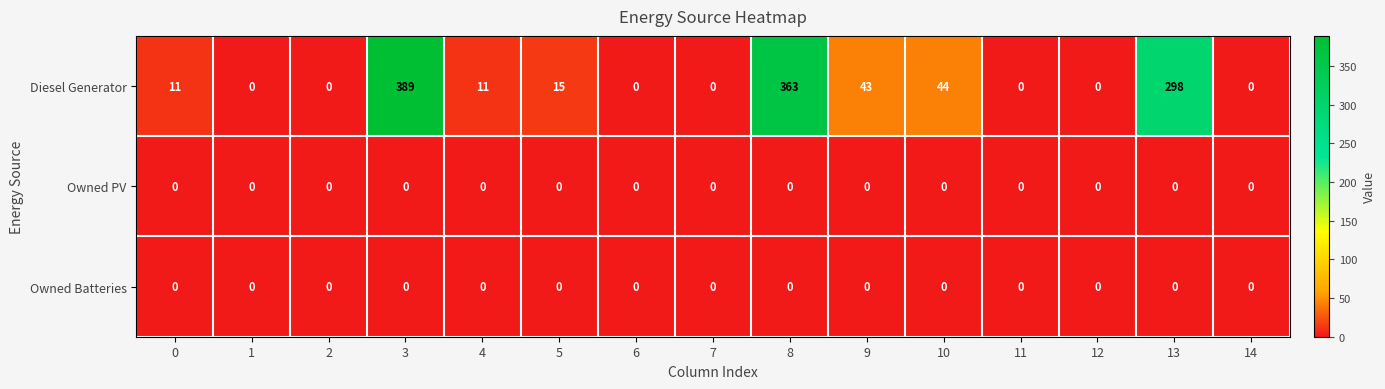

Which category has the highest value across all series?

3